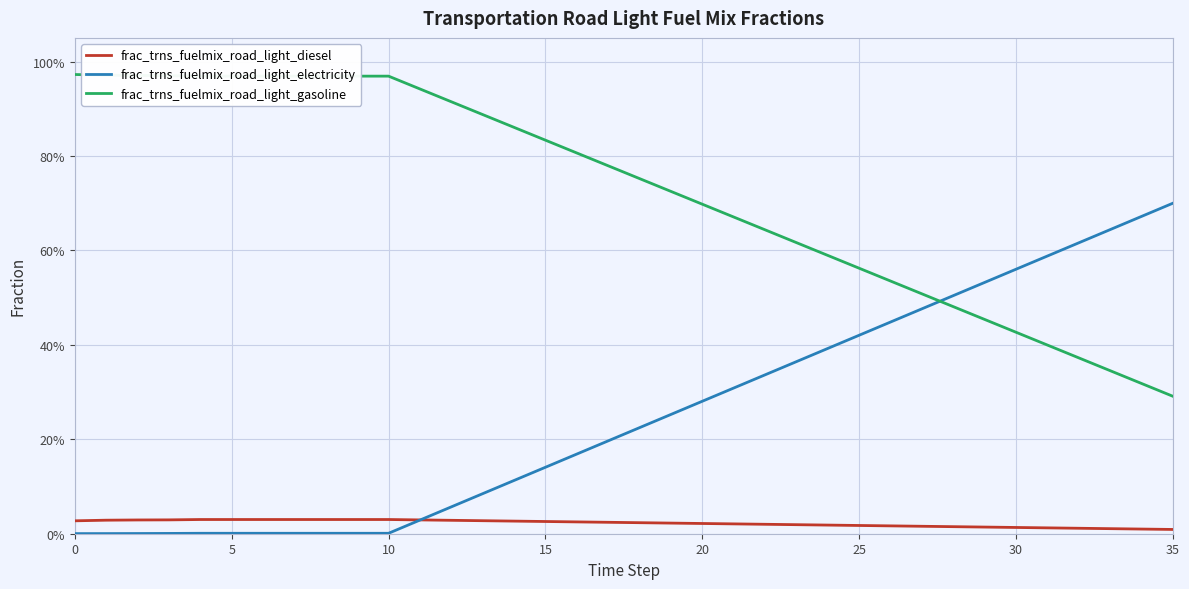

Which series has the largest total across all categories?

frac_trns_fuelmix_road_light_gasoline